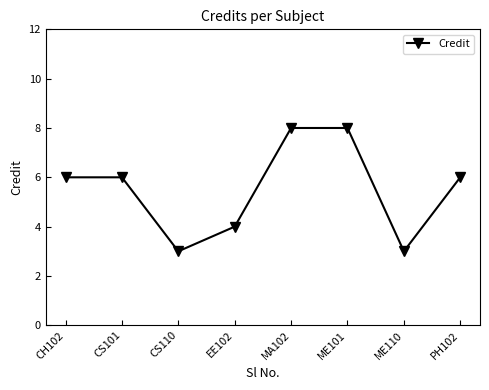

What is the value of the 8th point from the left?

6